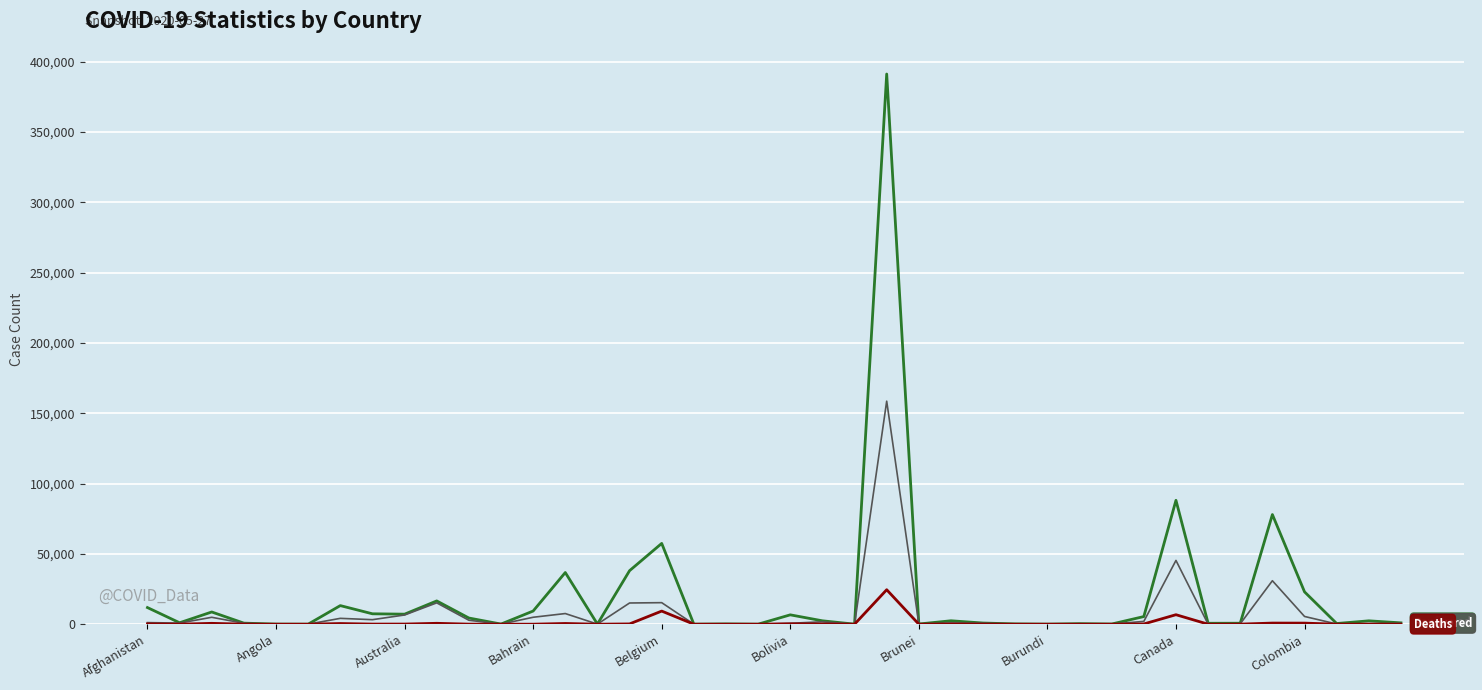

What is the greatest value displayed?

391222